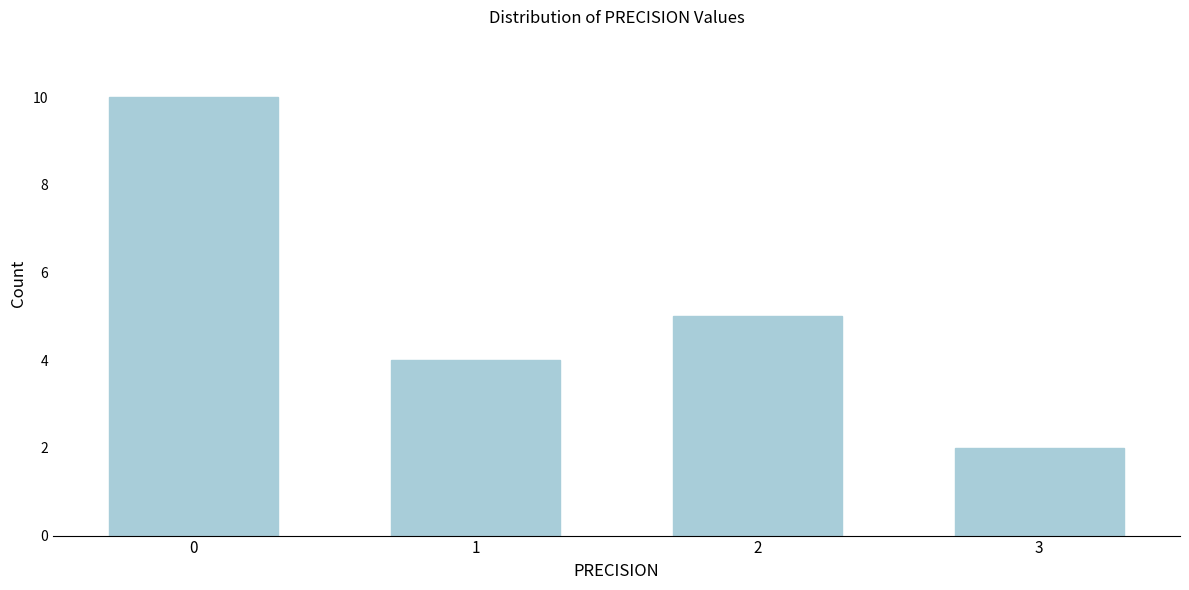

Reading left to right, transcribe all the data shown in this chart.

0=10	1=4	2=5	3=2